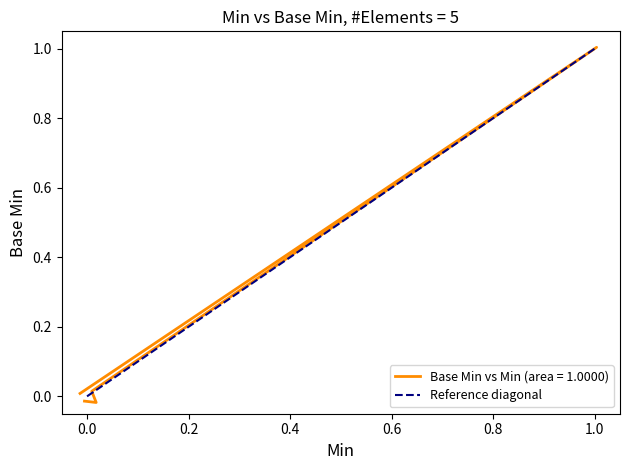

Is it true that the value at 1.0 is 1?

False